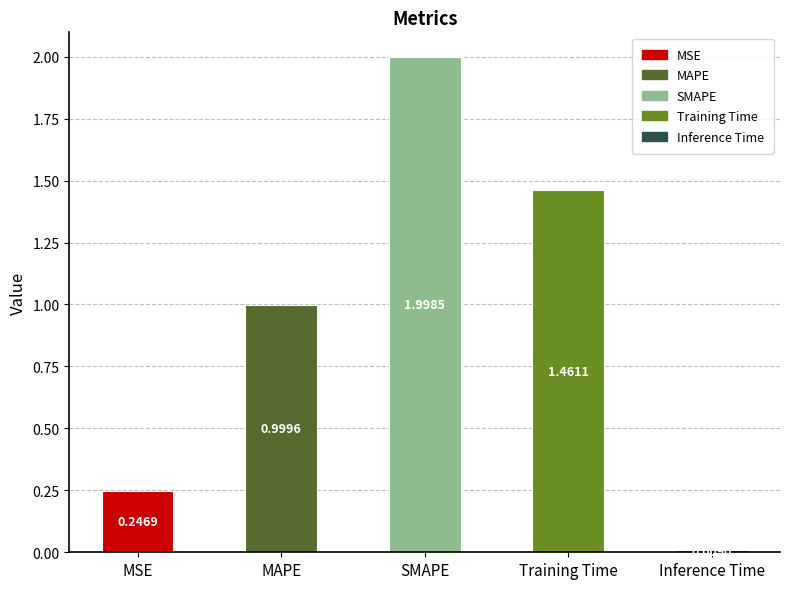

What is the average value?

0.9